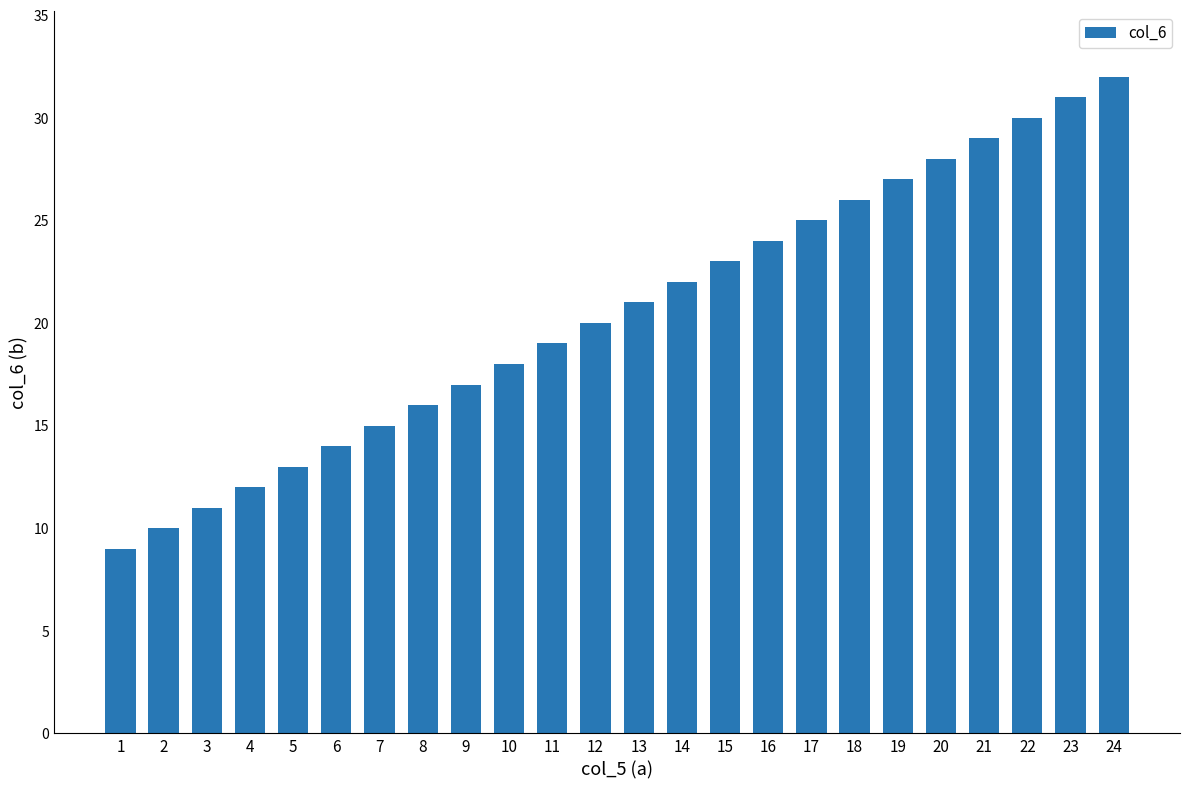

List the labels in order of value, smallest first.

1, 2, 3, 4, 5, 6, 7, 8, 9, 10, 11, 12, 13, 14, 15, 16, 17, 18, 19, 20, 21, 22, 23, 24